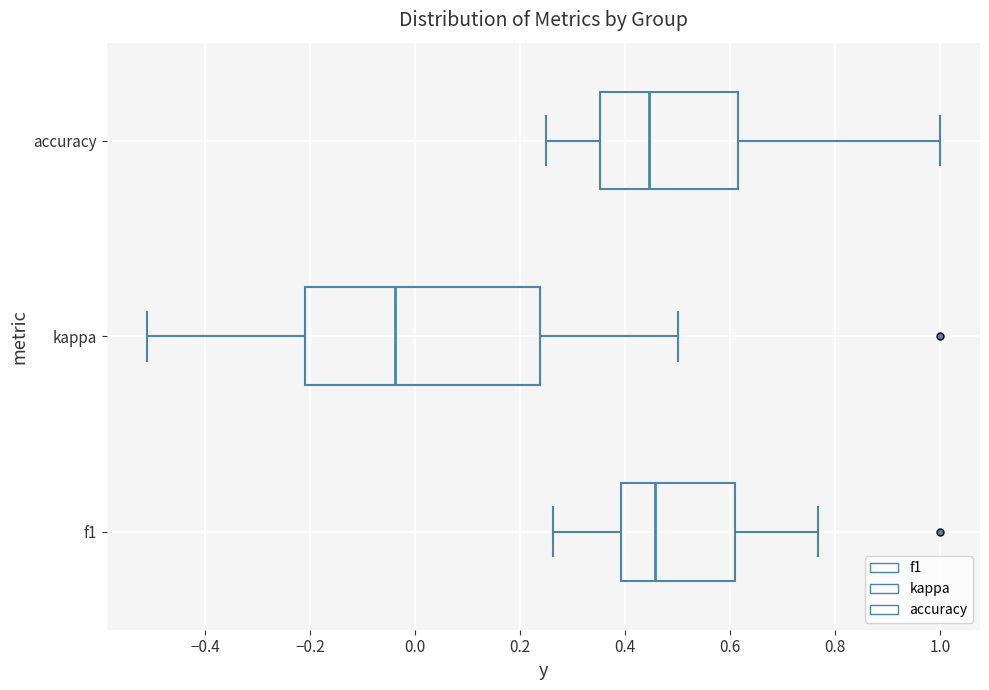

Reading bottom to top, read every box against the x-axis: the position of its median line, the range the box covers, and the ends of its whiskers. The values are not printed on the chart, so give them approximately, as read against the axis.

f1: median 0.46, box 0.40 to 0.60, whiskers 0.26 to 0.76
kappa: median -0.04, box -0.20 to 0.24, whiskers -0.52 to 0.50
accuracy: median 0.44, box 0.36 to 0.62, whiskers 0.26 to 1.00